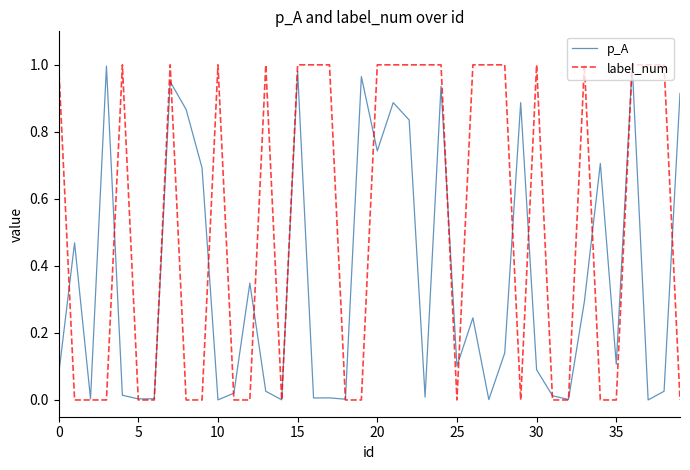

Which series has the largest total across all categories?

label_num